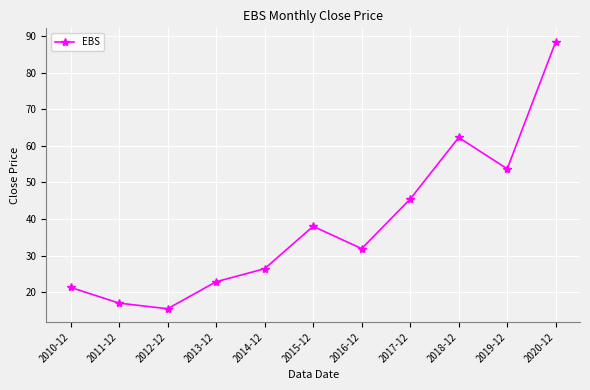

Approximately how many times larger is the value at 2017-12 compared to 2018-12?

0.7